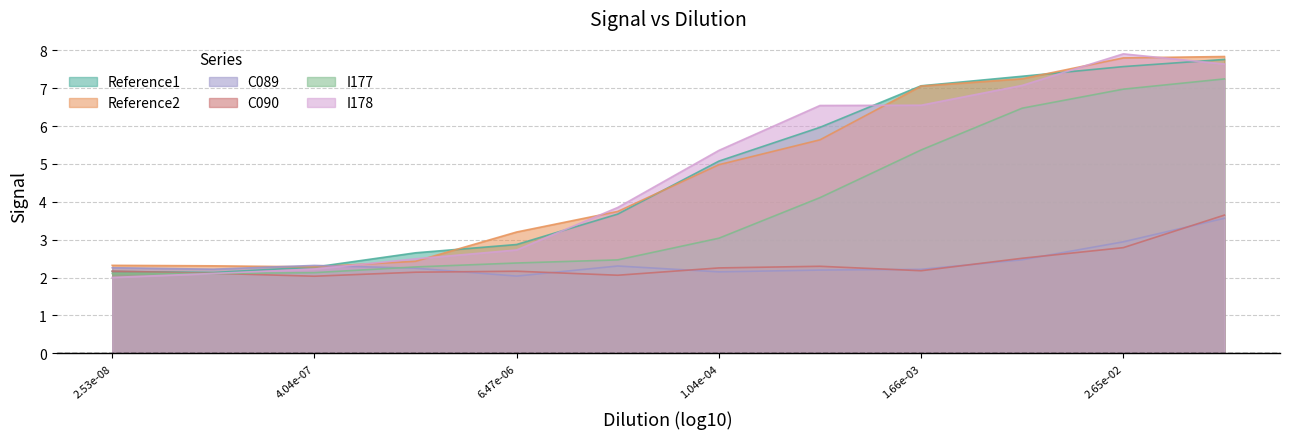

What is the total value across all series at 1.61766591979622e-06?

14.3